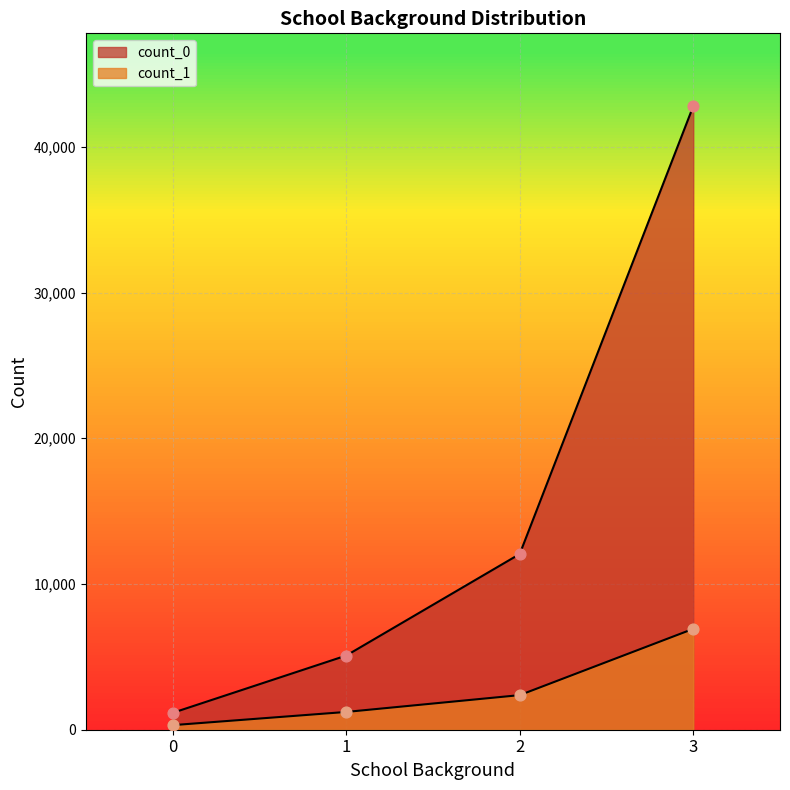

At how many categories does at least one series exceed 8380?

2